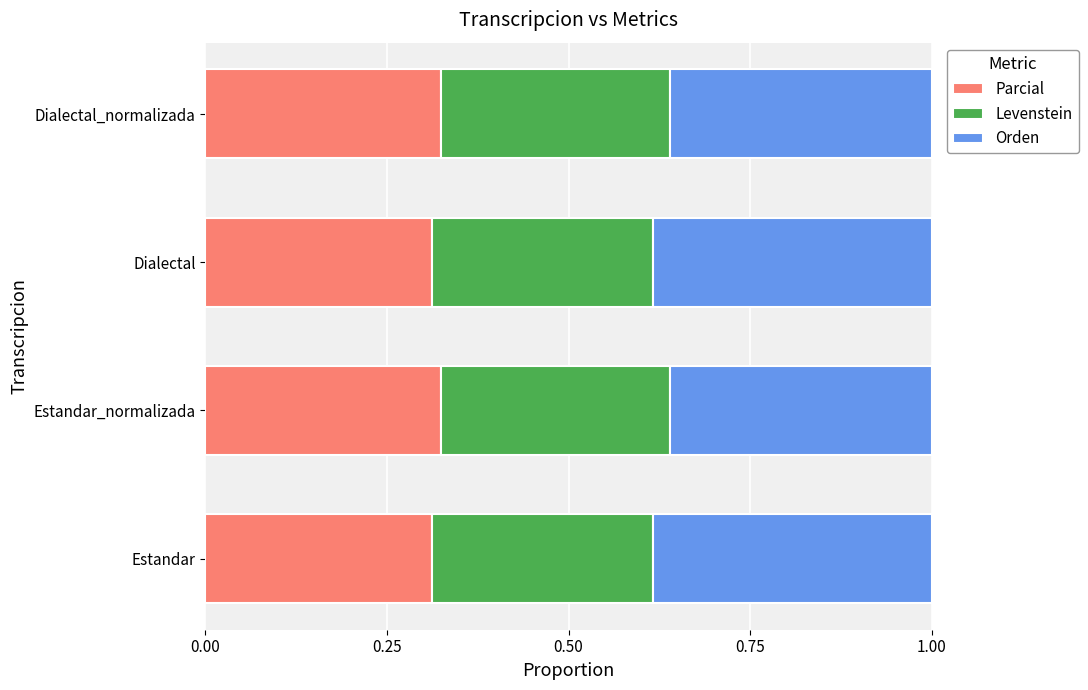

What is the total value across all series at Estandar_normalizada?

1.0